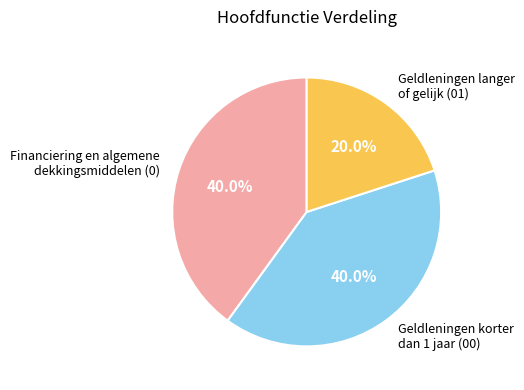

Combined, do Financiering en algemene dekkingsmiddelen (0) and Geldleningen langer of gelijk (01) account for over 50%?

Yes